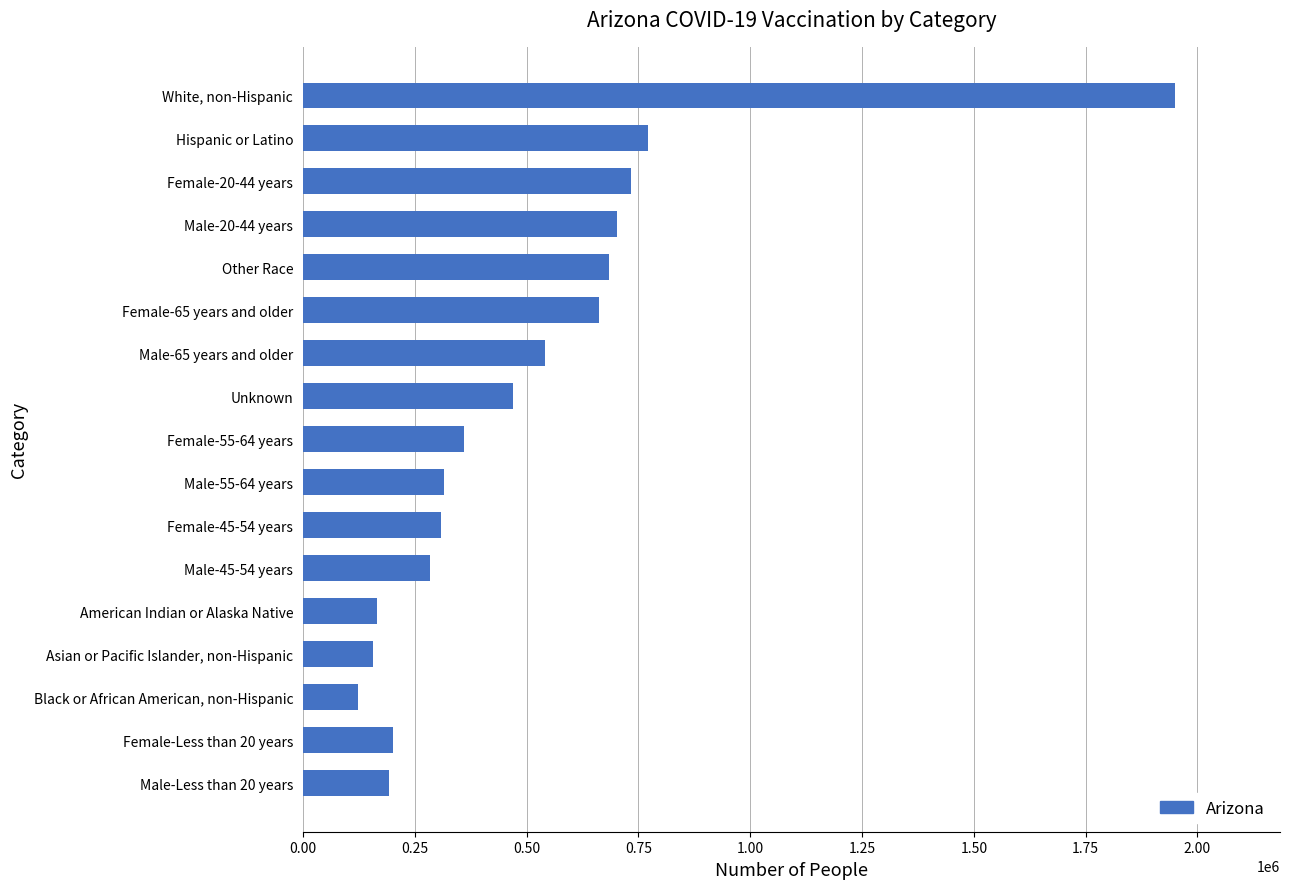

Approximately how many times larger is the value at Asian or Pacific Islander, non-Hispanic compared to Male-45-54 years?

0.5